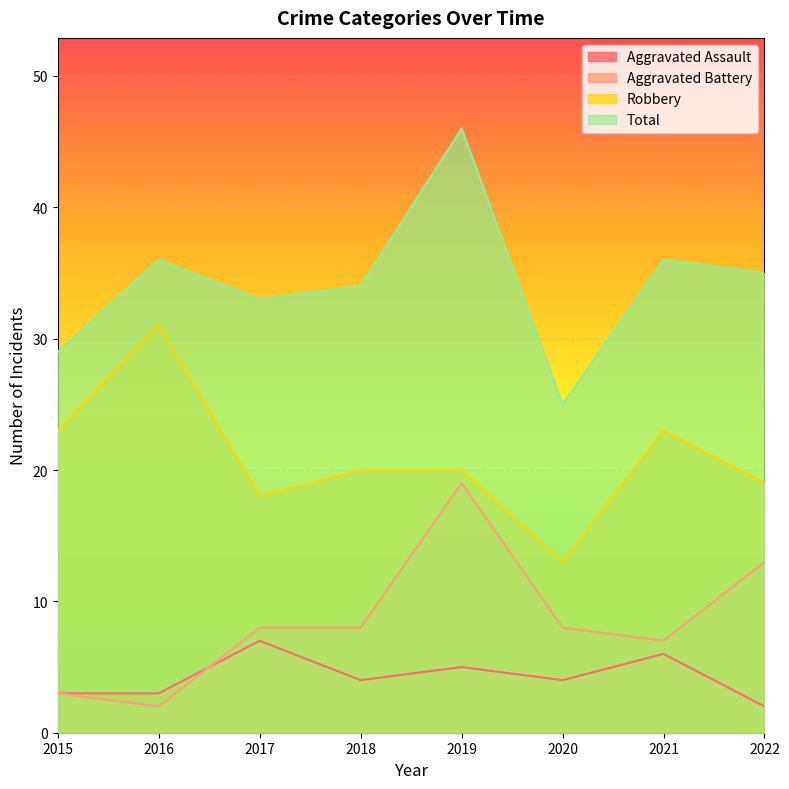

Reading right to left, extract all data points from this chart.

Aggravated Assault: 2	6	4	5	4	7	3	3
Aggravated Battery: 13	7	8	19	8	8	2	3
Robbery: 19	23	13	20	20	18	31	23
Total: 35	36	25	46	34	33	36	29